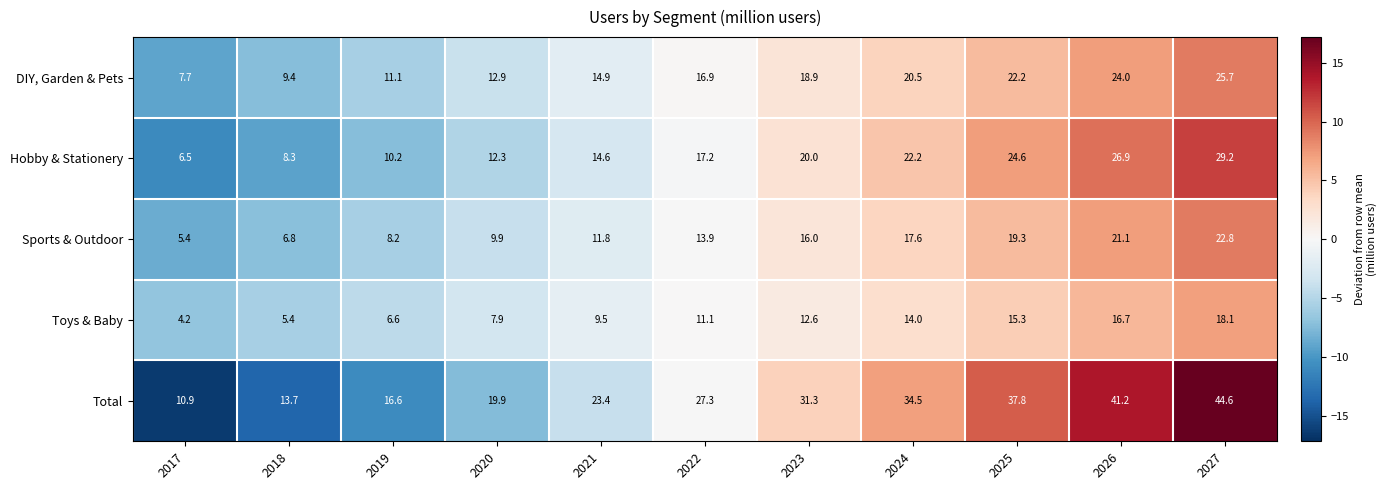

What is the sum of all Sports & Outdoor values?

152.8